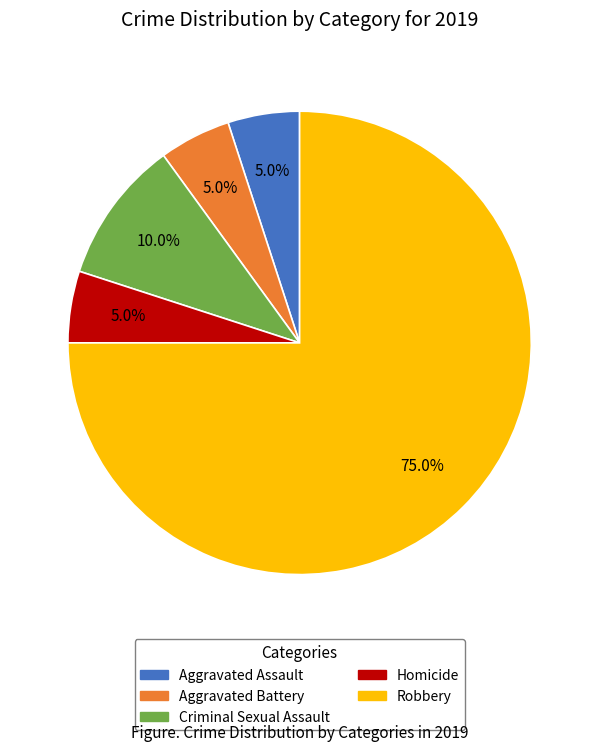

Which category has the biggest portion of the pie?

Robbery